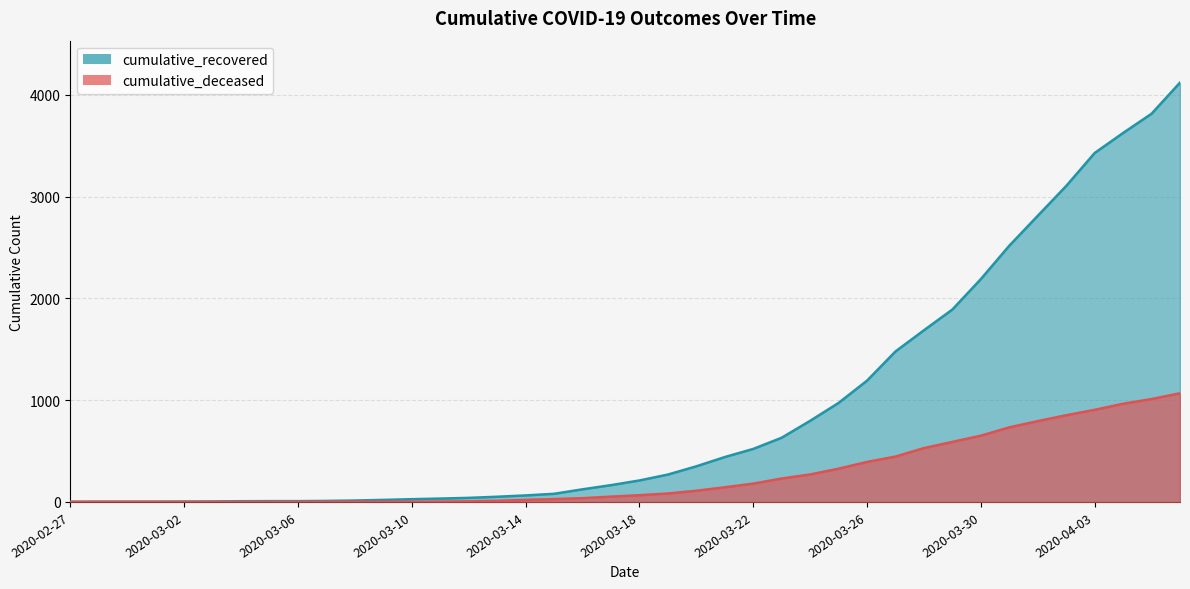

Rank the categories by cumulative_recovered value from highest to lowest.

2020-04-06, 2020-04-05, 2020-04-04, 2020-04-03, 2020-04-02, 2020-04-01, 2020-03-31, 2020-03-30, 2020-03-29, 2020-03-28, 2020-03-27, 2020-03-26, 2020-03-25, 2020-03-24, 2020-03-23, 2020-03-22, 2020-03-21, 2020-03-20, 2020-03-19, 2020-03-18, 2020-03-17, 2020-03-16, 2020-03-15, 2020-03-14, 2020-03-13, 2020-03-12, 2020-03-11, 2020-03-10, 2020-03-09, 2020-03-08, 2020-03-07, 2020-03-05, 2020-03-06, 2020-03-04, 2020-03-03, 2020-03-02, 2020-02-28, 2020-02-29, 2020-03-01, 2020-02-27